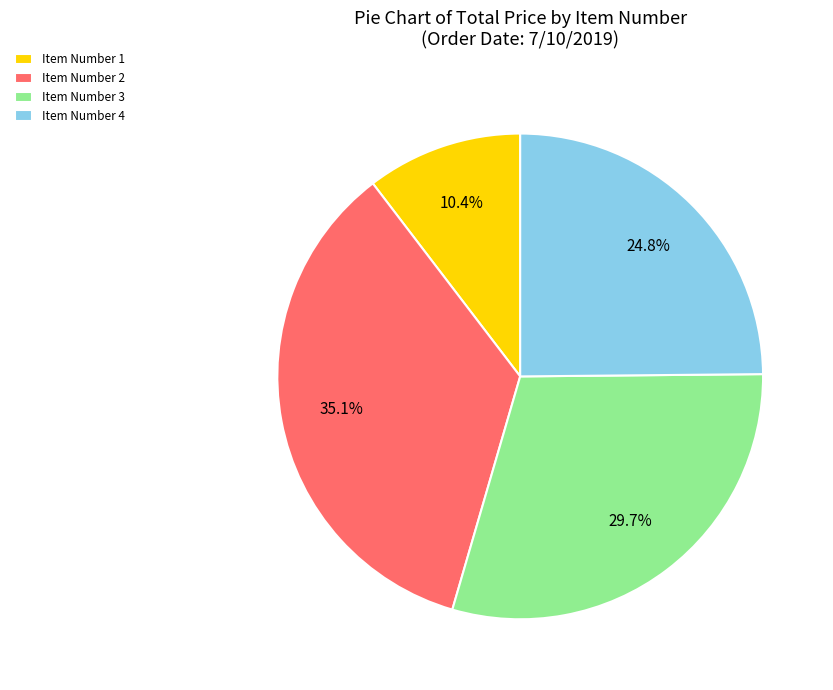

What is the smallest slice in the pie chart?

Item Number 1